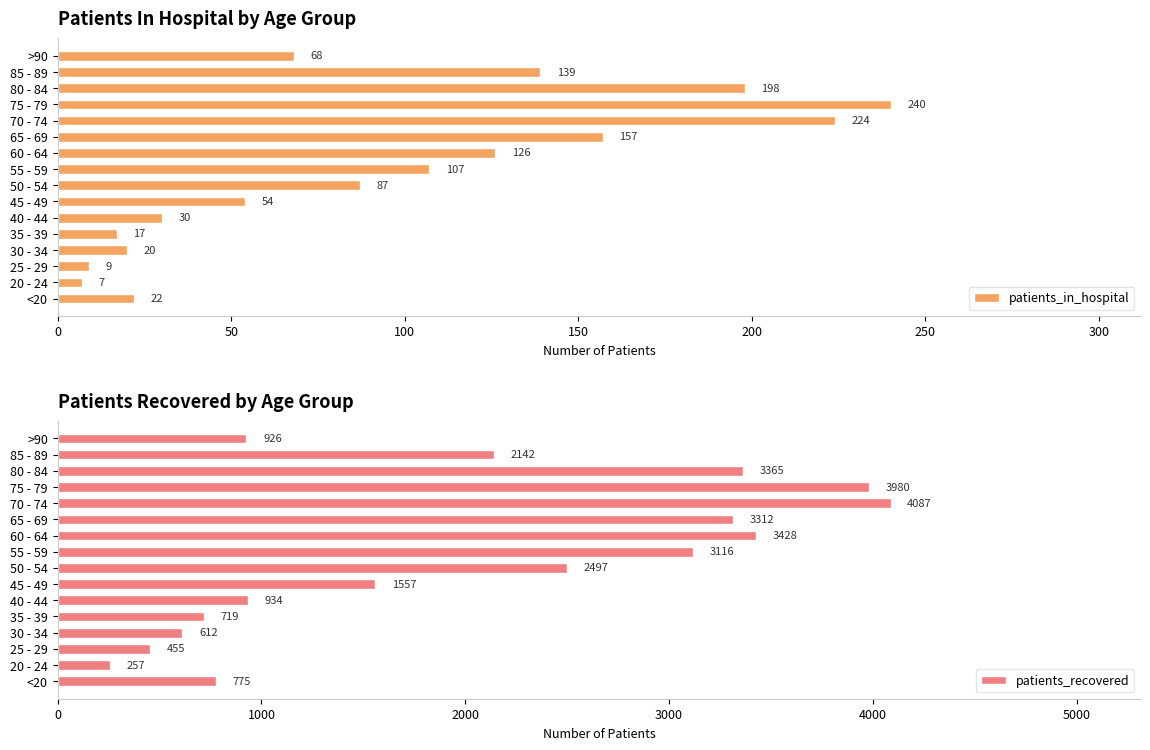

What is the difference between the maximum and minimum values in the patients_recovered series?

3830